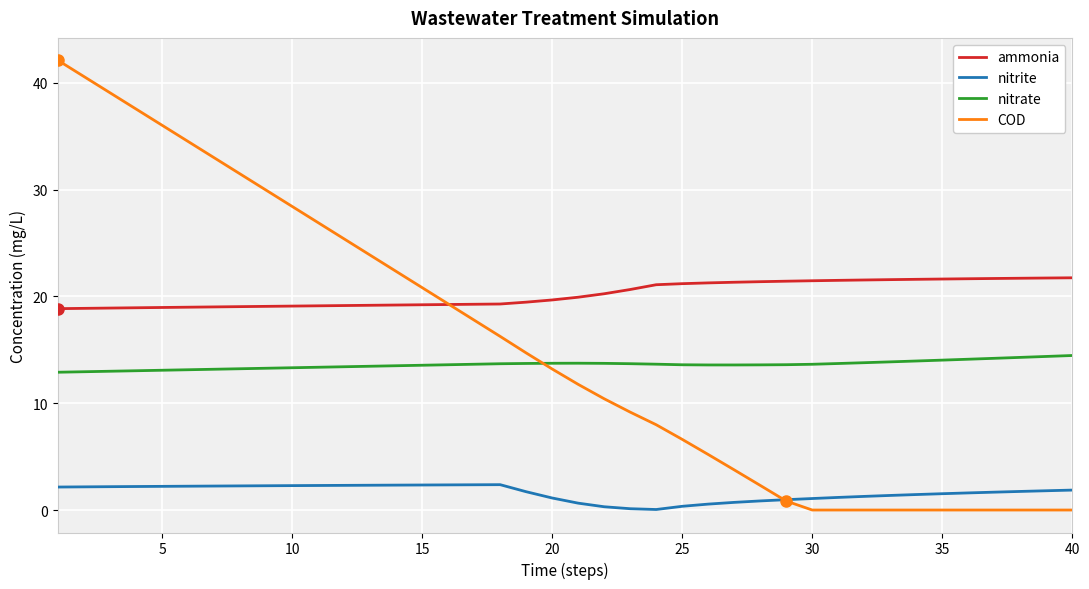

How many lines are shown in the chart?

4